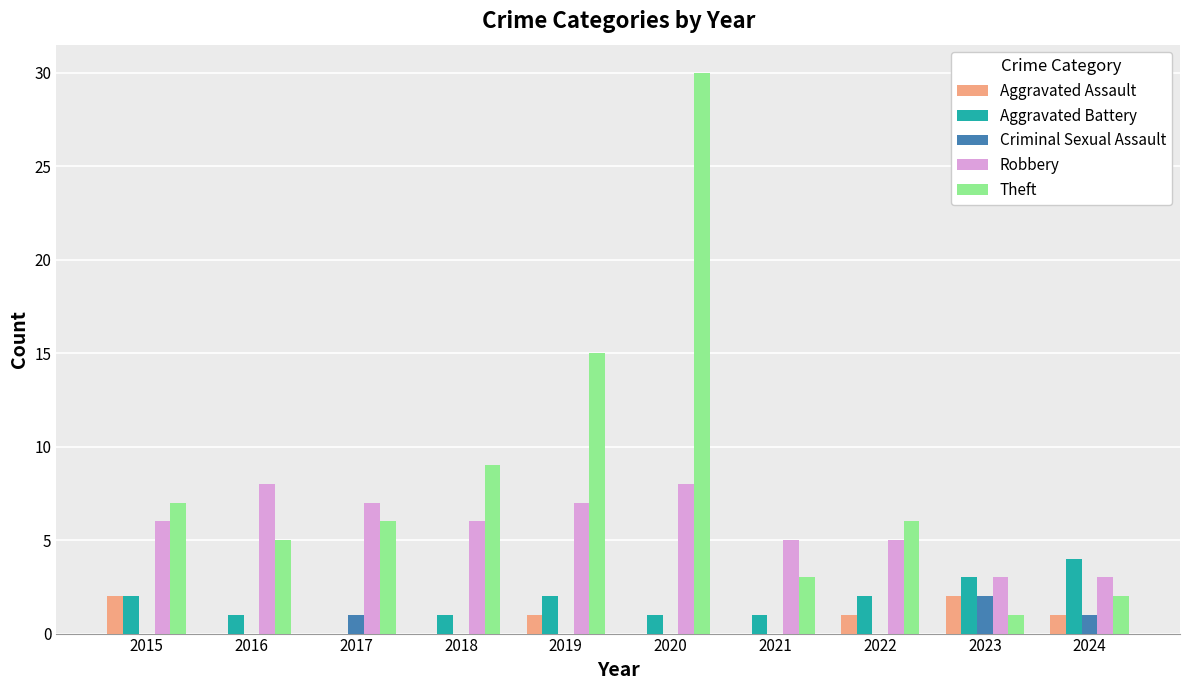

Reading left to right, what are all the values shown in this chart?

Aggravated Assault: 2	0	0	0	1	0	0	1	2	1
Aggravated Battery: 2	1	0	1	2	1	1	2	3	4
Criminal Sexual Assault: 0	0	1	0	0	0	0	0	2	1
Robbery: 6	8	7	6	7	8	5	5	3	3
Theft: 7	5	6	9	15	30	3	6	1	2